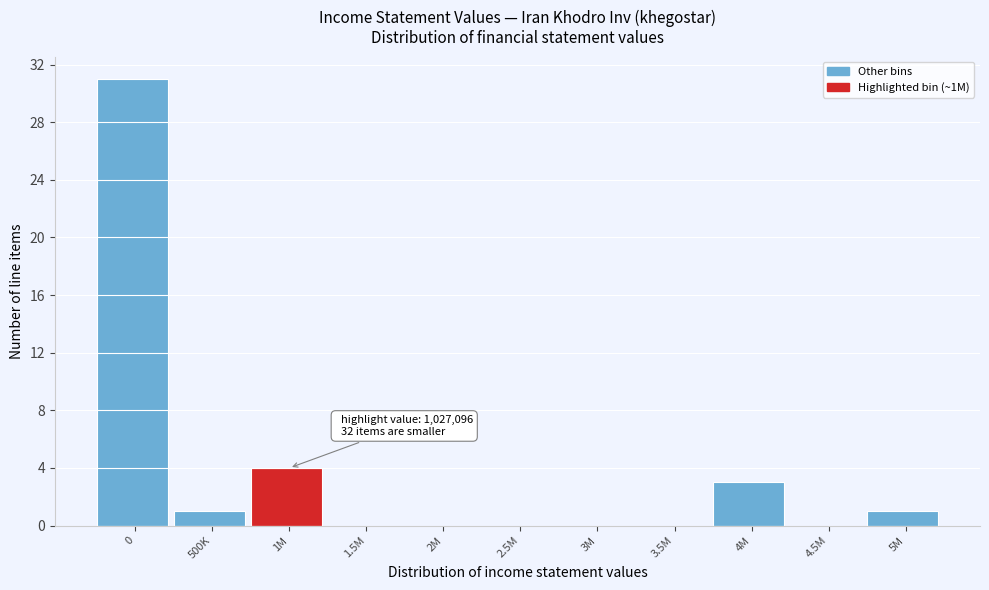

Reading left to right, what are all the values shown in this chart?

0=31	500K=1	1M=4	1.5M=0	2M=0	2.5M=0	3M=0	3.5M=0	4M=3	4.5M=0	5M=1